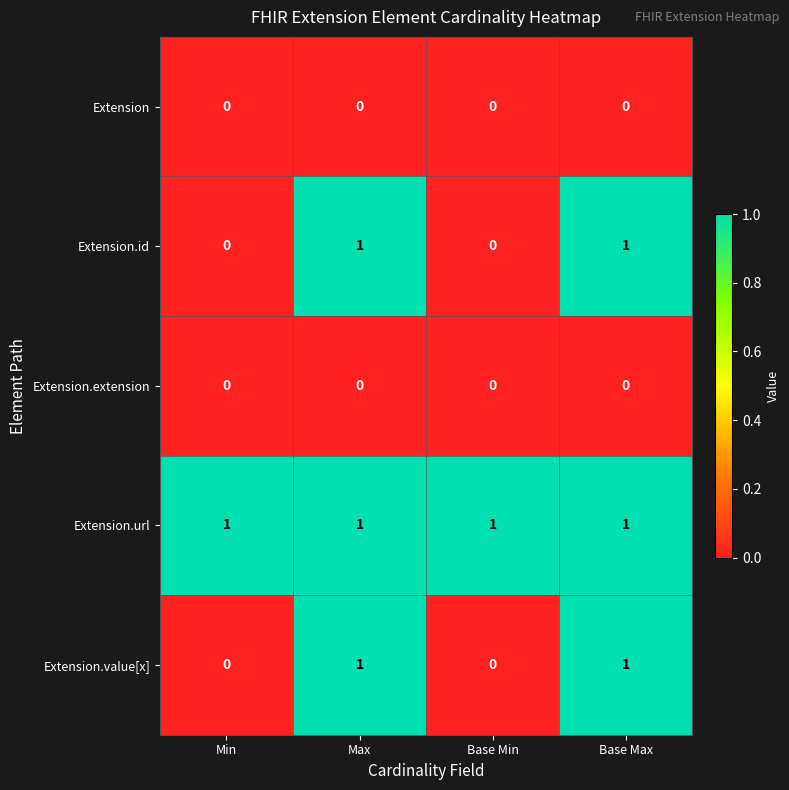

True or false: Extension.id has a value of 1 at Base Max.

True